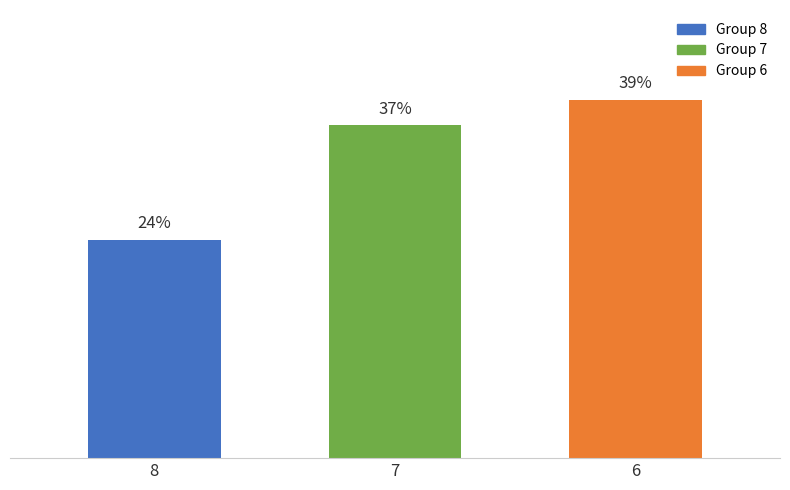

What is the minimum value shown in the chart?

24.0